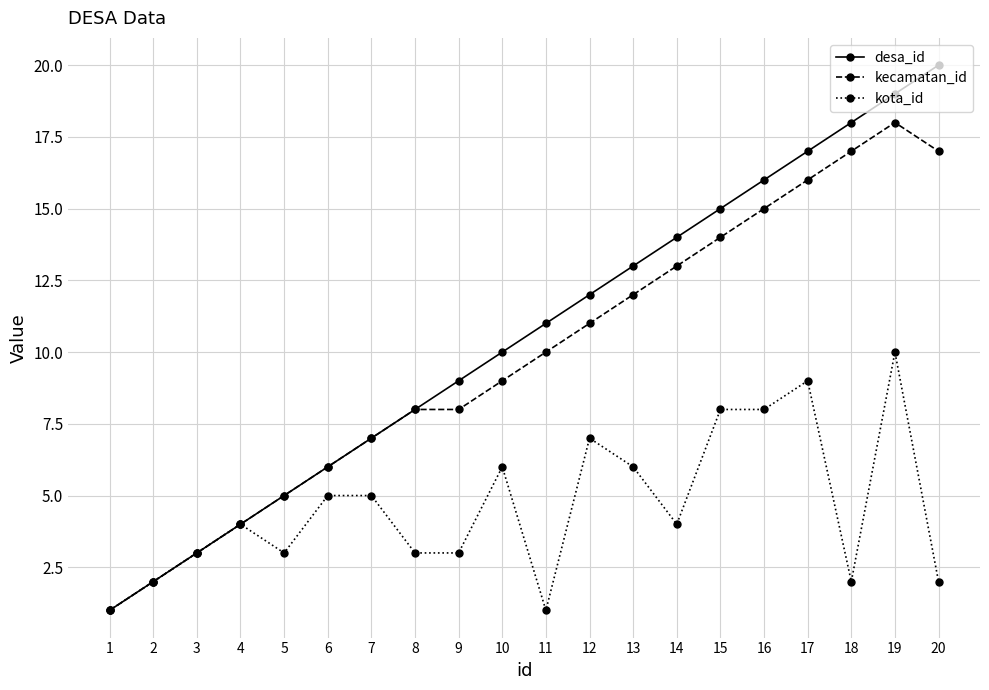

True or false: desa_id has more than 2 interior local peaks.

False